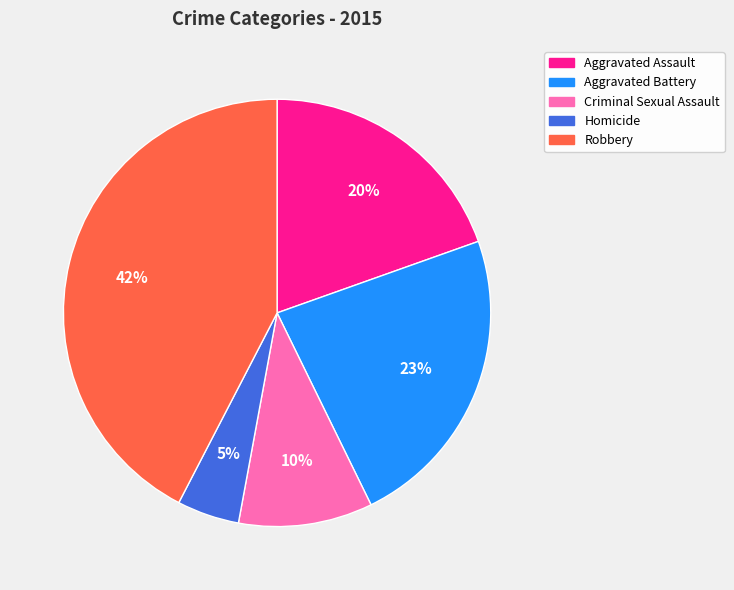

How many slices are in this pie chart?

5